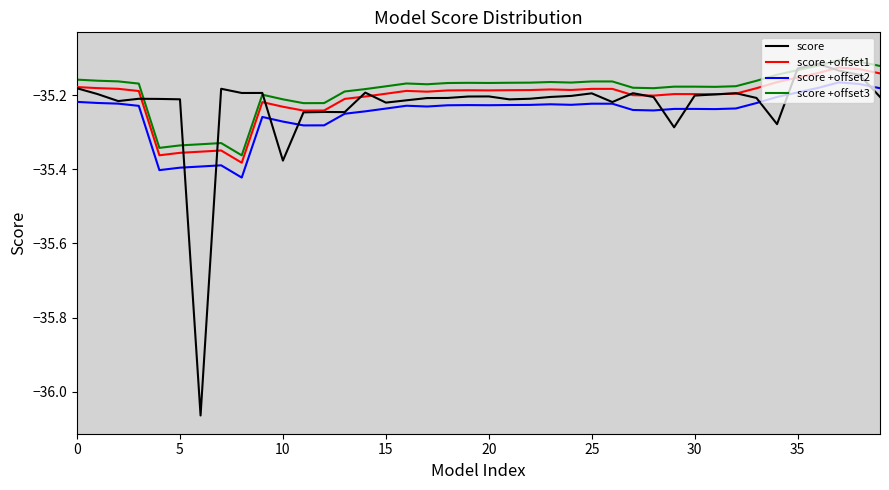

The value of score +offset1 at 10 is -56.8. True or false?

False